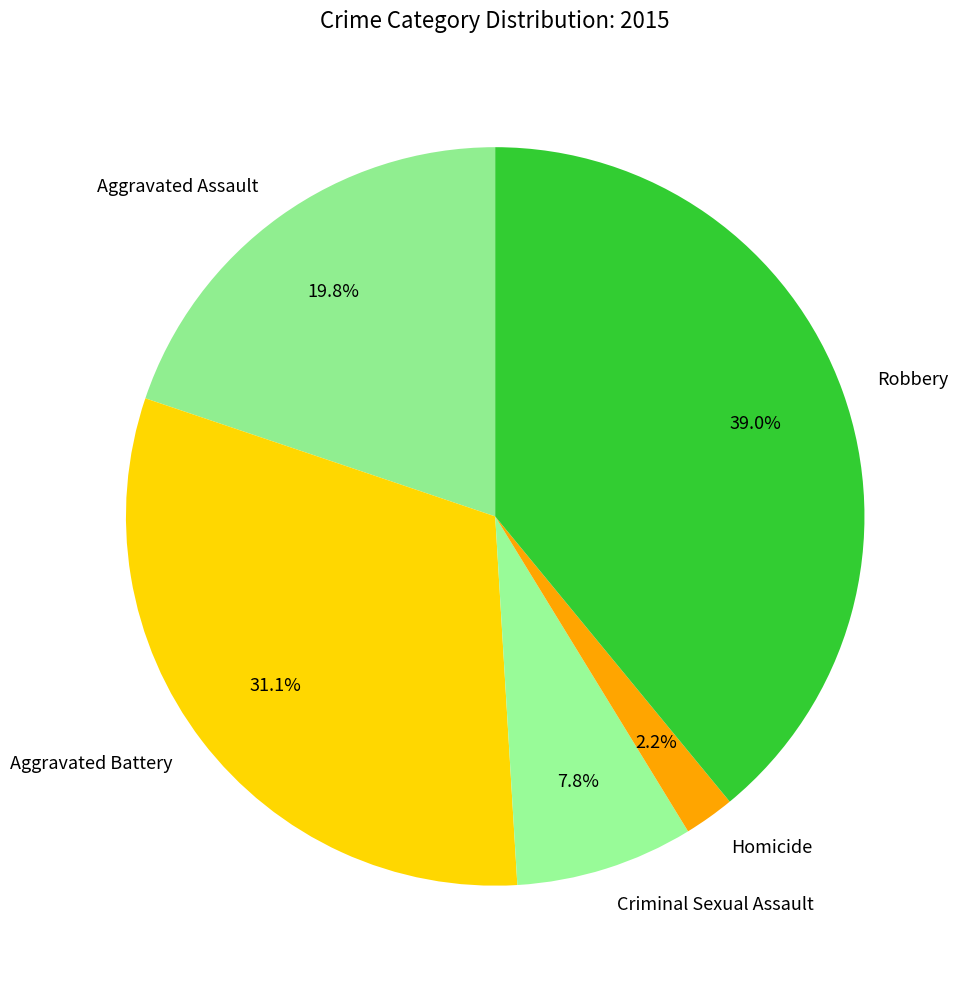

What percentage do Homicide and Aggravated Assault together represent?

22.0%